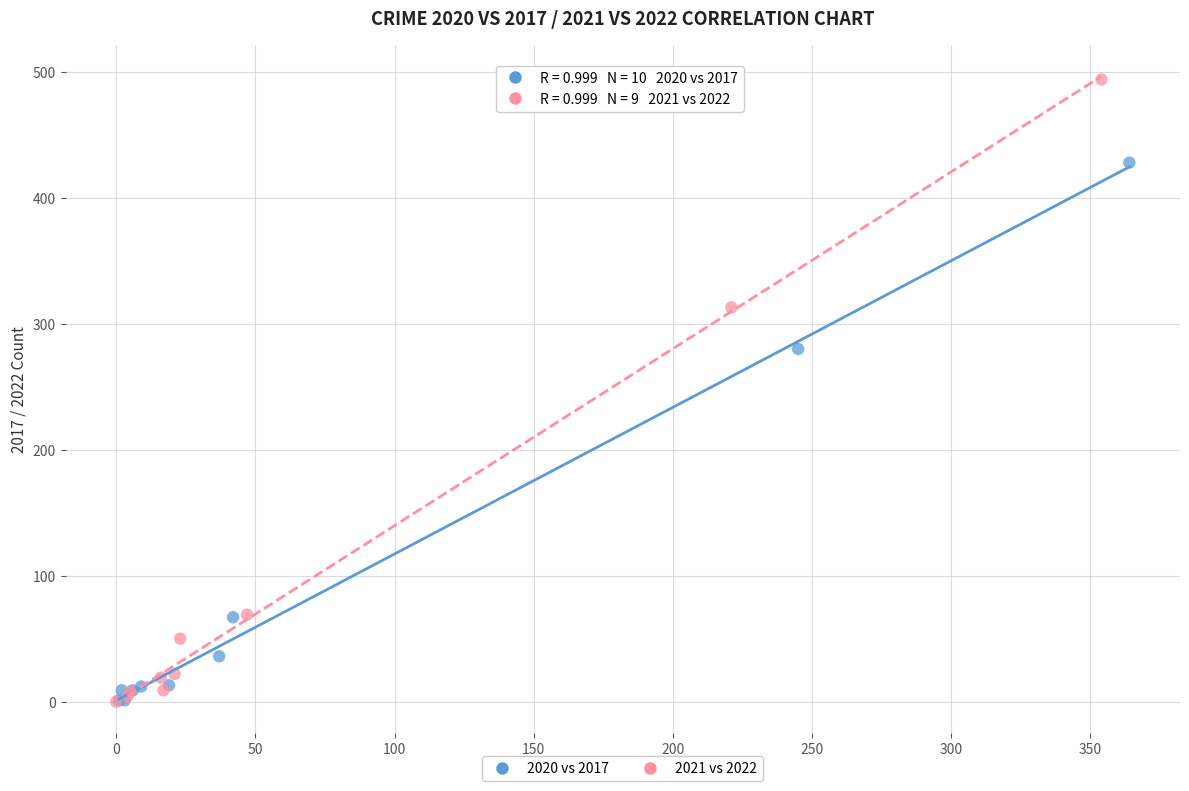

Which series contains the highest Y value?

2021 vs 2022